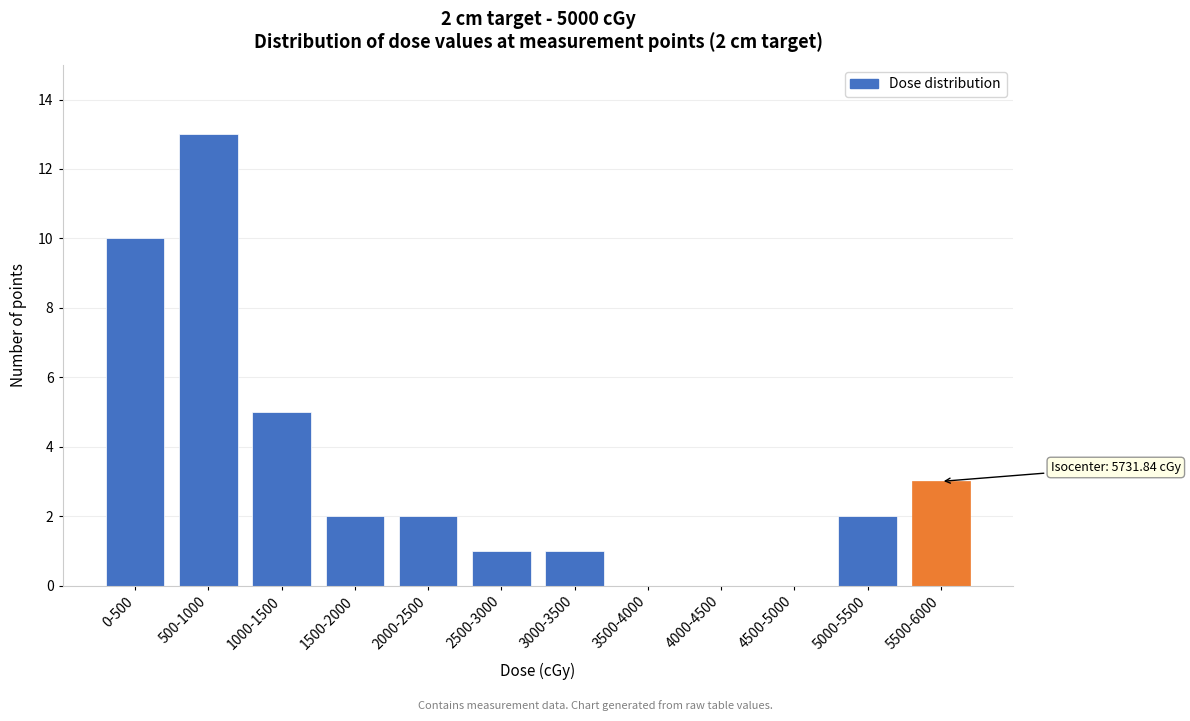

Reading right to left, transcribe all the data shown in this chart.

5500-6000=3	5000-5500=2	4500-5000=0	4000-4500=0	3500-4000=0	3000-3500=1	2500-3000=1	2000-2500=2	1500-2000=2	1000-1500=5	500-1000=13	0-500=10